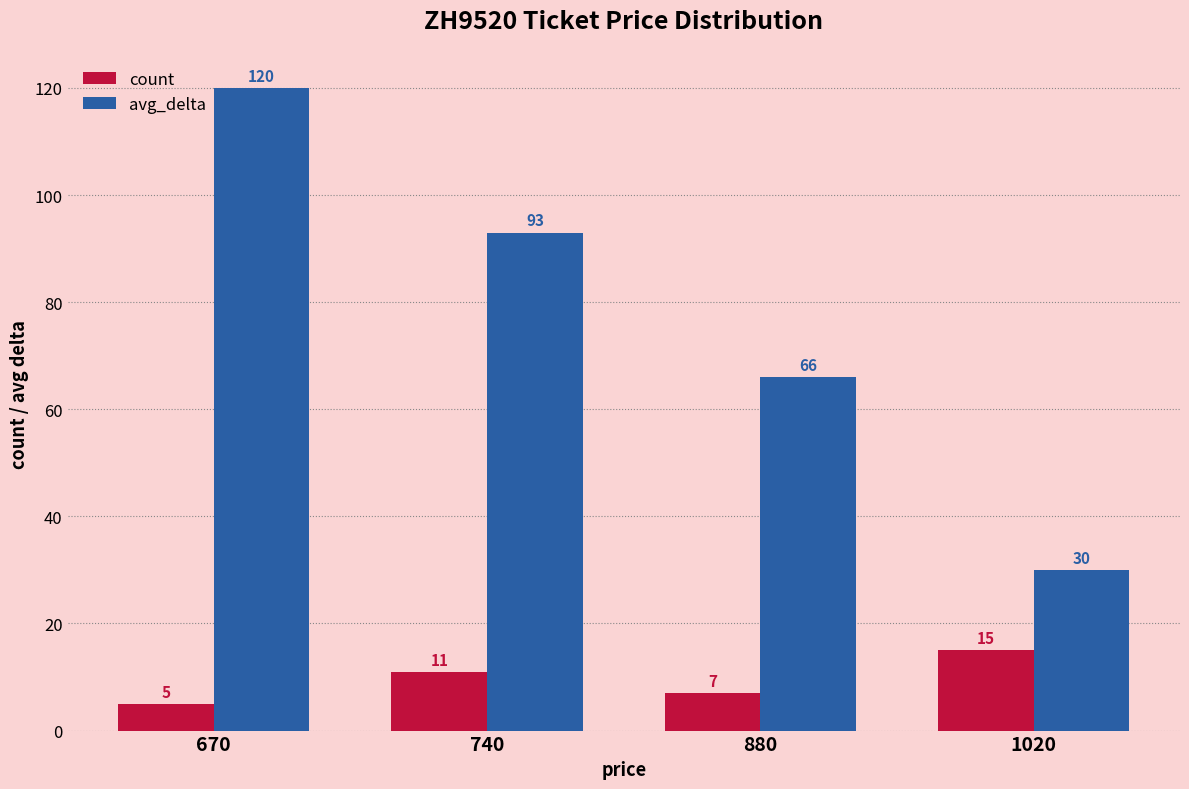

Which label corresponds to the smallest value in the chart?

670